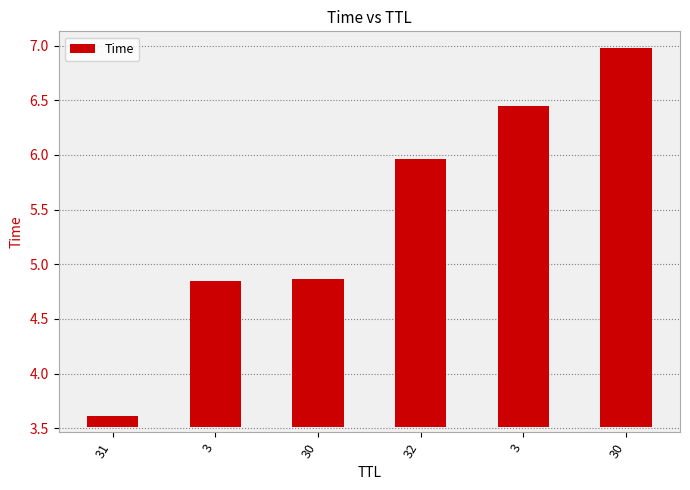

Approximately how many times larger is the value at 30 compared to 3?

1.0